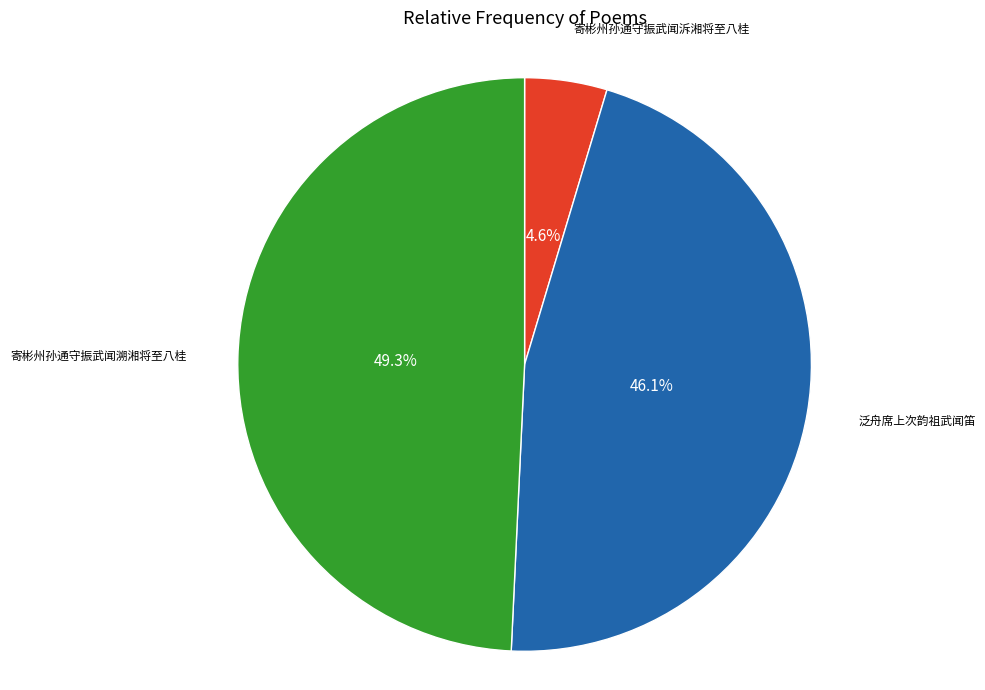

Which slice is the smallest?

寄彬州孙通守振武闻泝湘将至八桂